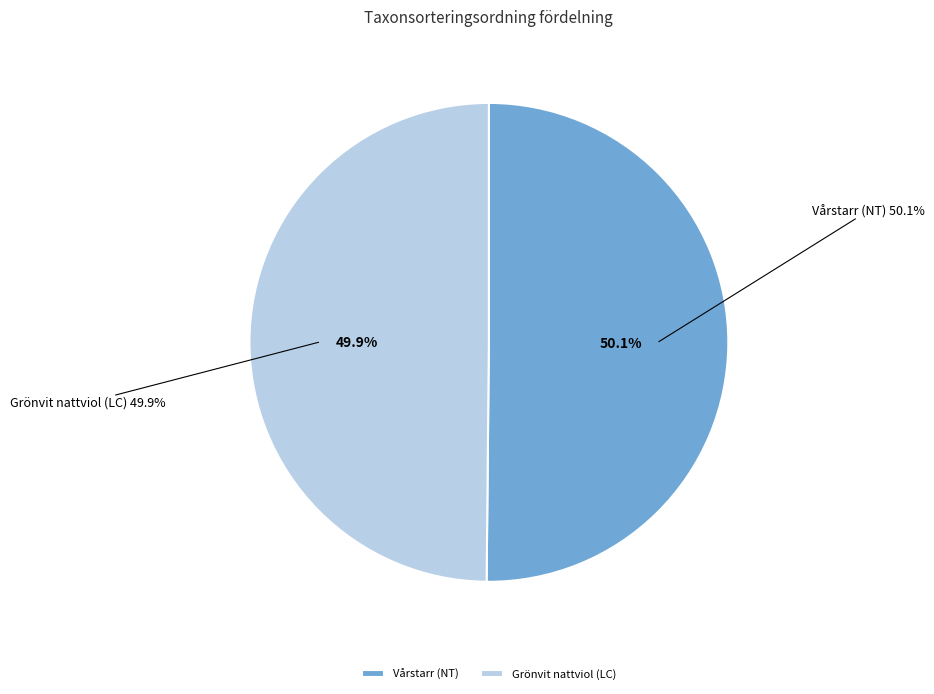

Count the number of slices in the pie.

2